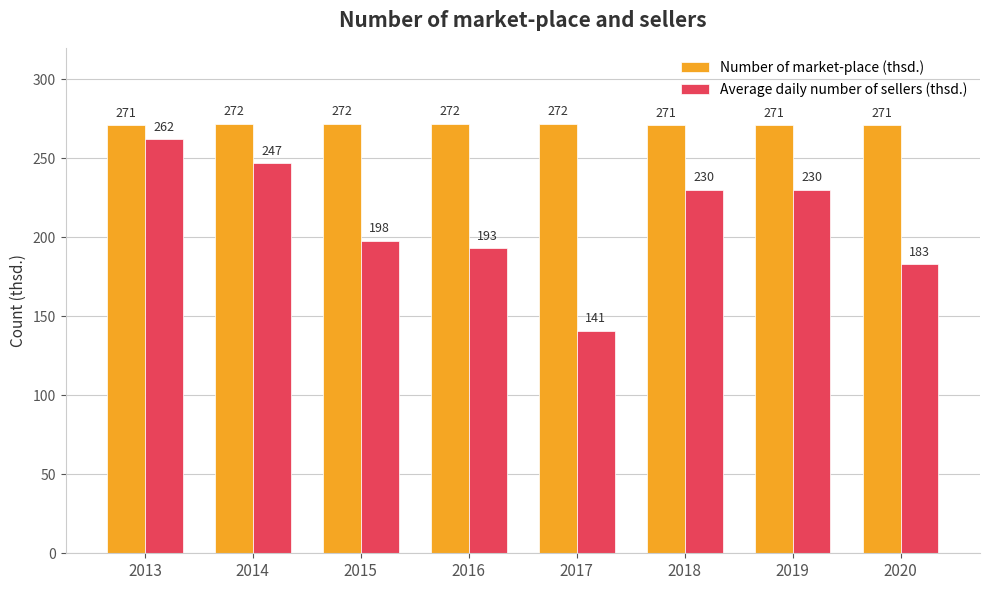

Rank the series at 2017 from lowest to highest value.

Average daily number of sellers (thsd.), Number of market-place (thsd.)